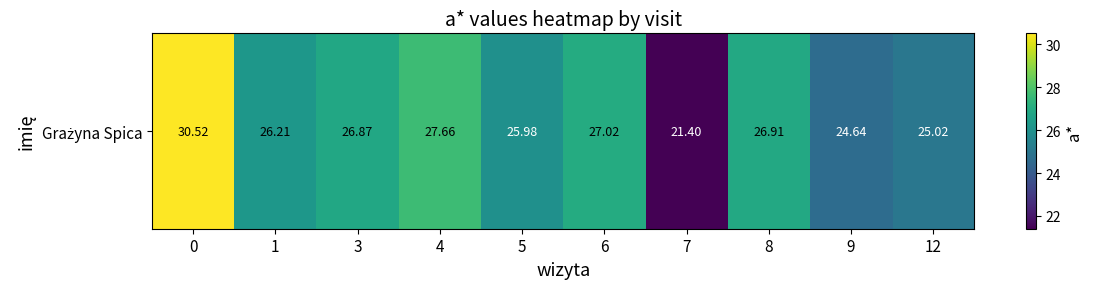

Reading left to right, extract all data points from this chart.

0=30.5	1=26.2	3=26.9	4=27.7	5=26.0	6=27.0	7=21.4	8=26.9	9=24.6	12=25.0